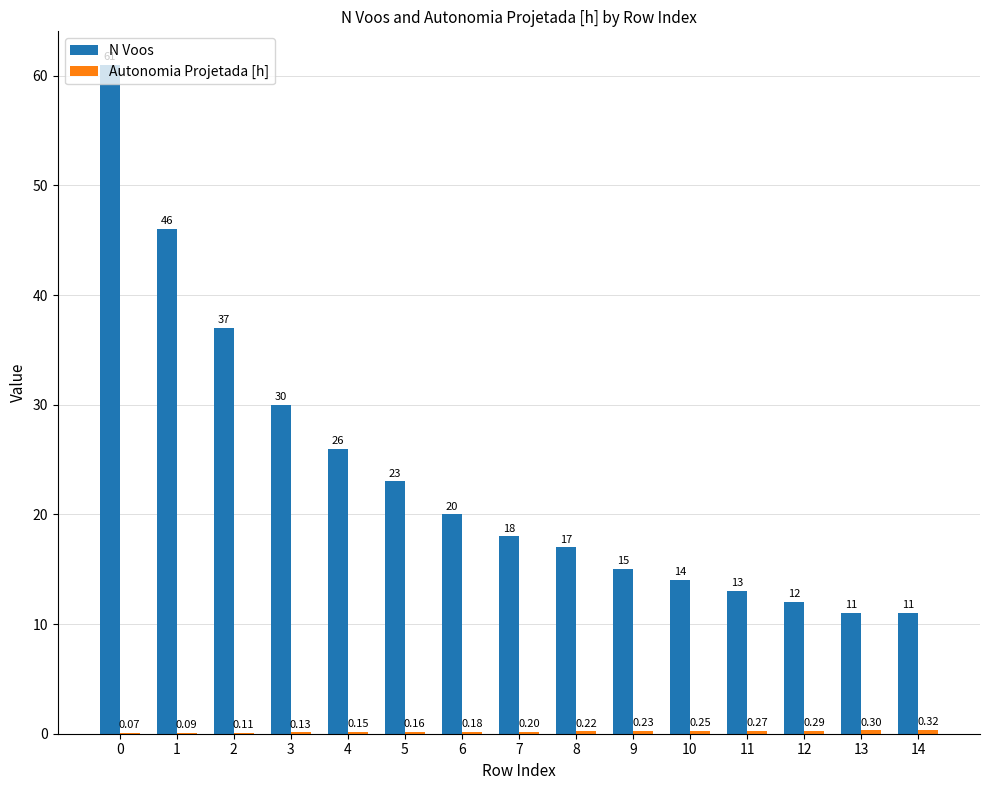

What is the maximum value shown in the chart?

61.0